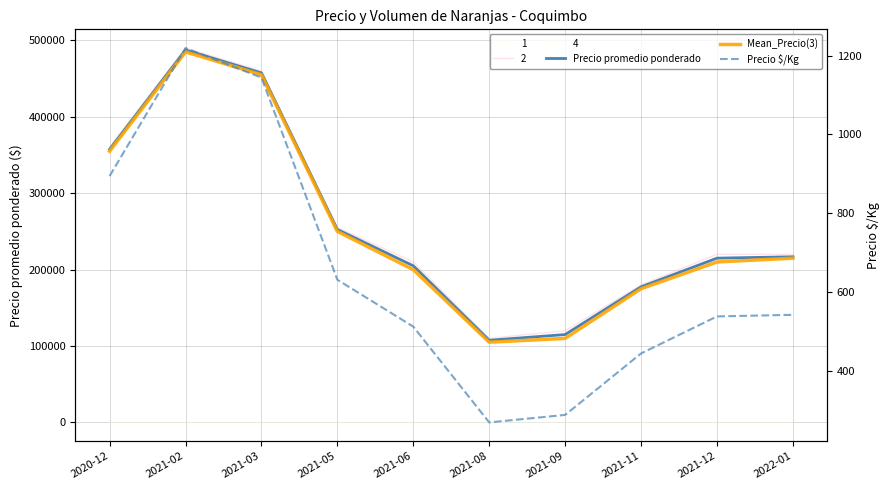

Which series changed the most between 2021-05 and 2021-11?

Precio promedio ponderado